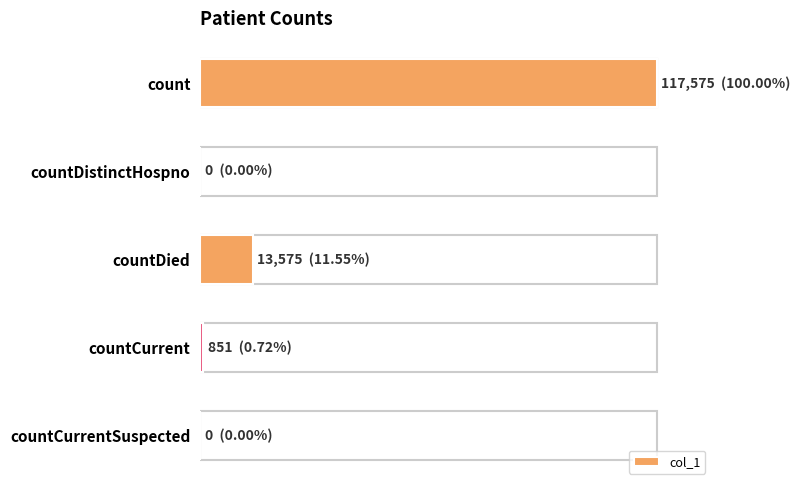

What is the difference between the maximum and minimum values?

117575